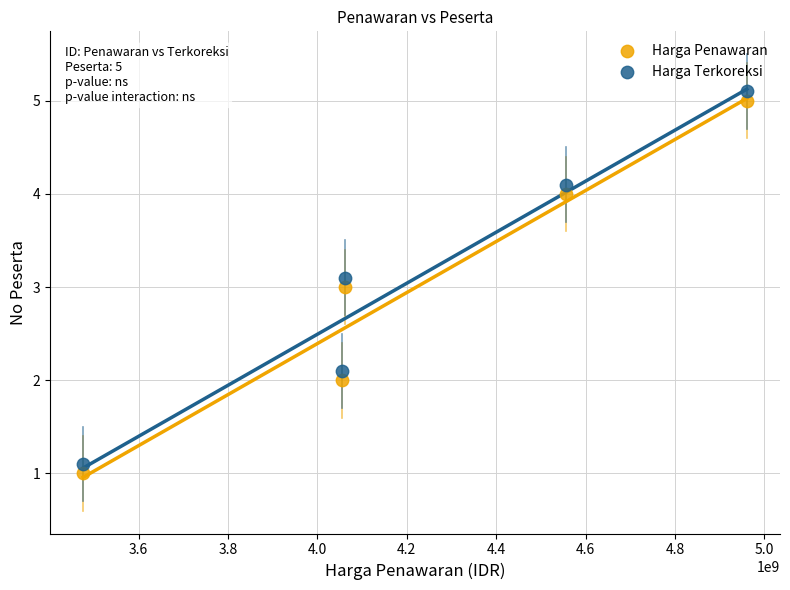

Across all data points, what is the range of X values (max minus min)?

1484588888.0